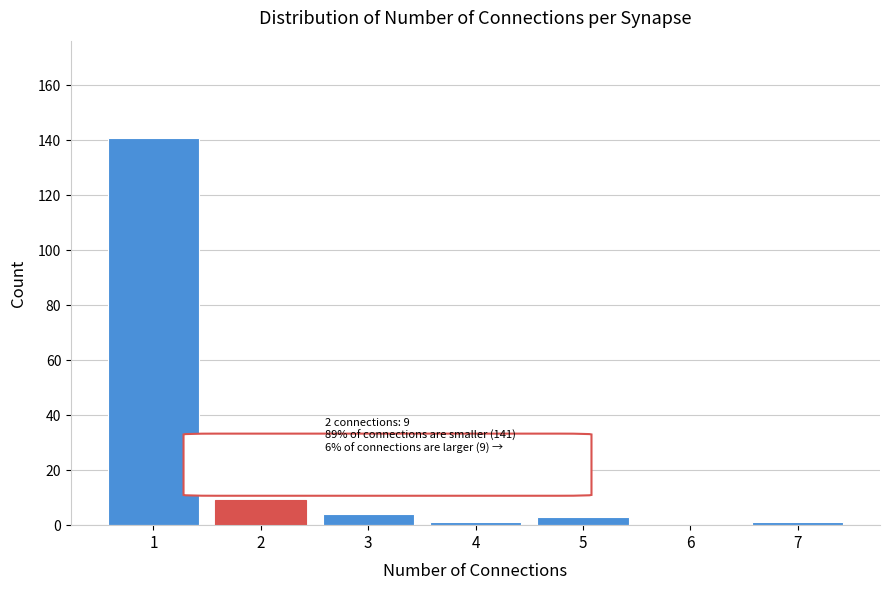

Reading left to right, what are all the values shown in this chart?

1=141	2=9	3=4	4=1	5=3	6=0	7=1